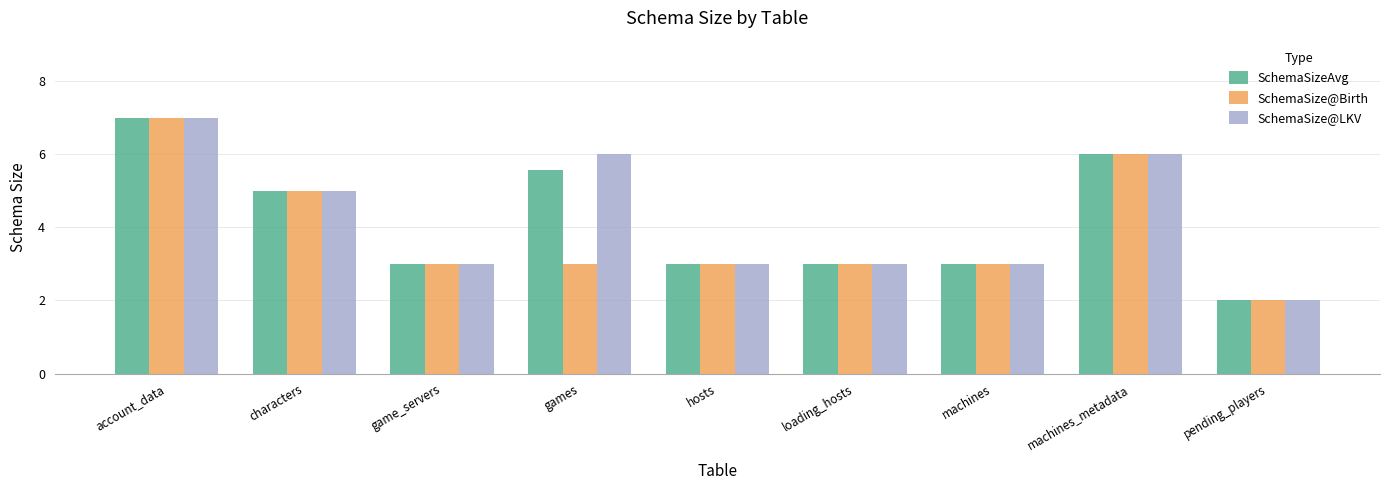

What is the average value of the SchemaSize@LKV series?

4.2